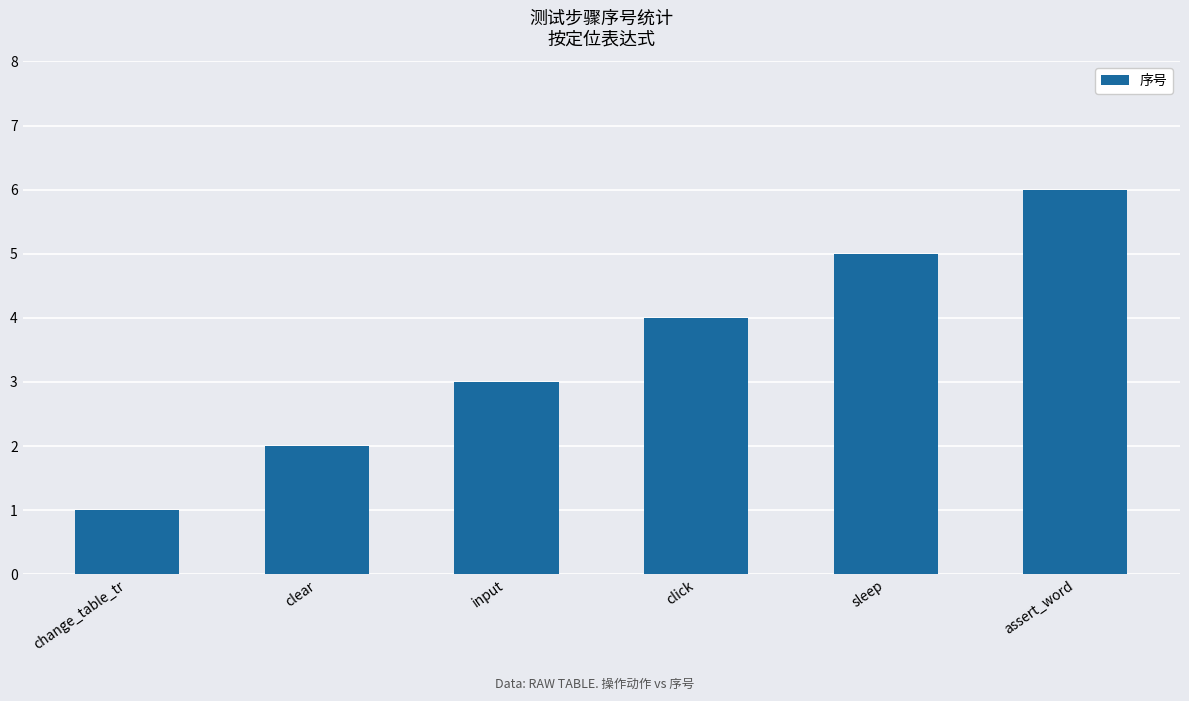

What is the greatest value displayed?

6